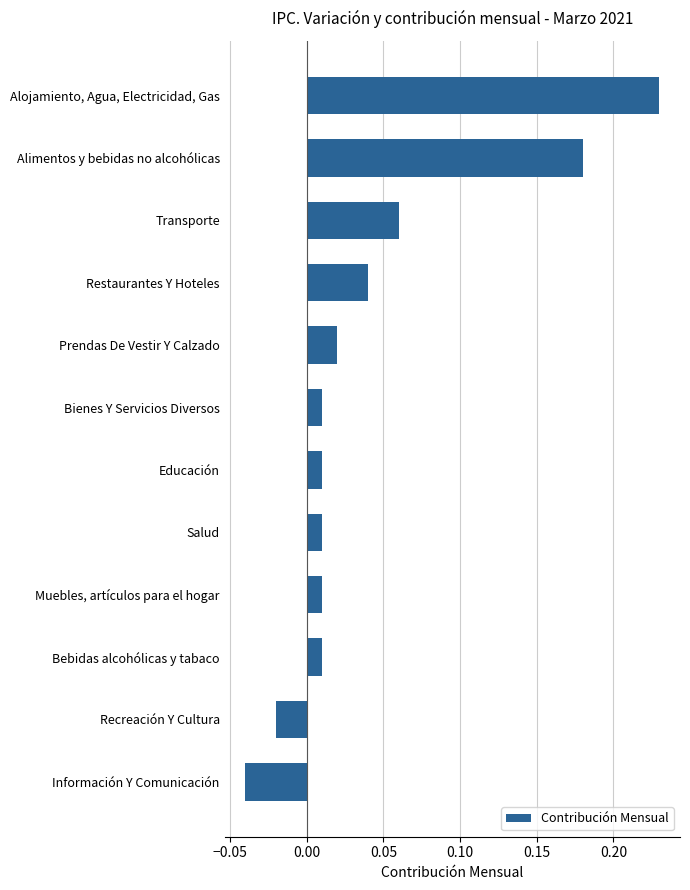

The value at Alojamiento, Agua, Electricidad, Gas is 0.4. True or false?

False